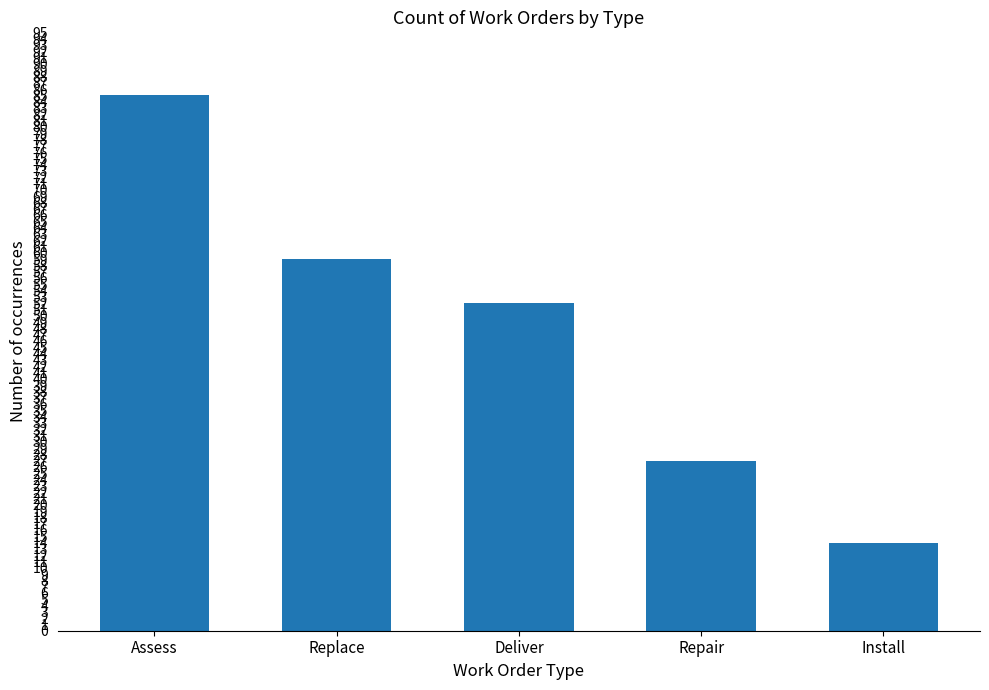

What is the difference between the maximum and second lowest values?

58